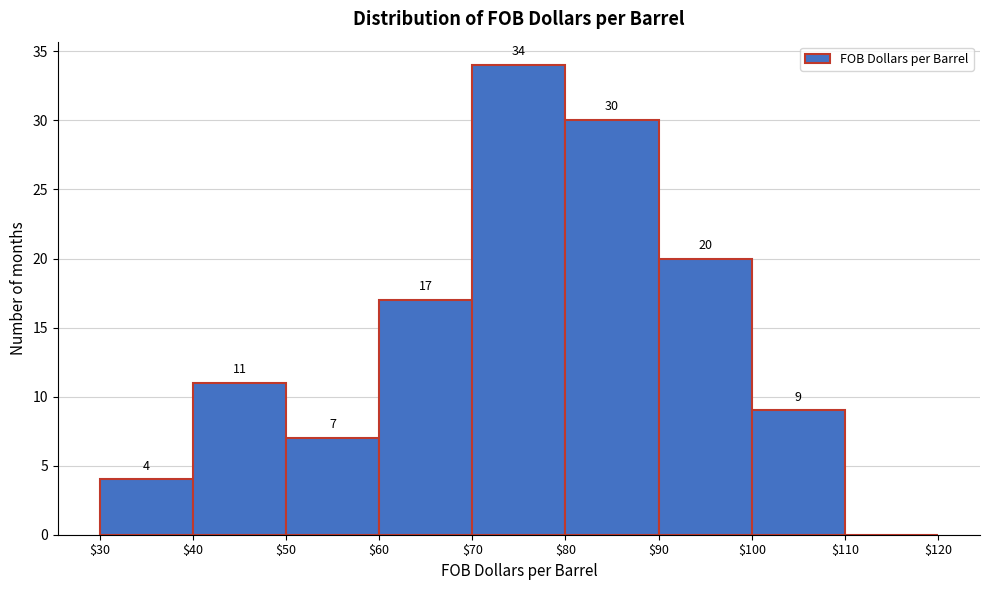

Over which range of the x-axis is the bar tallest?

$70 to $80